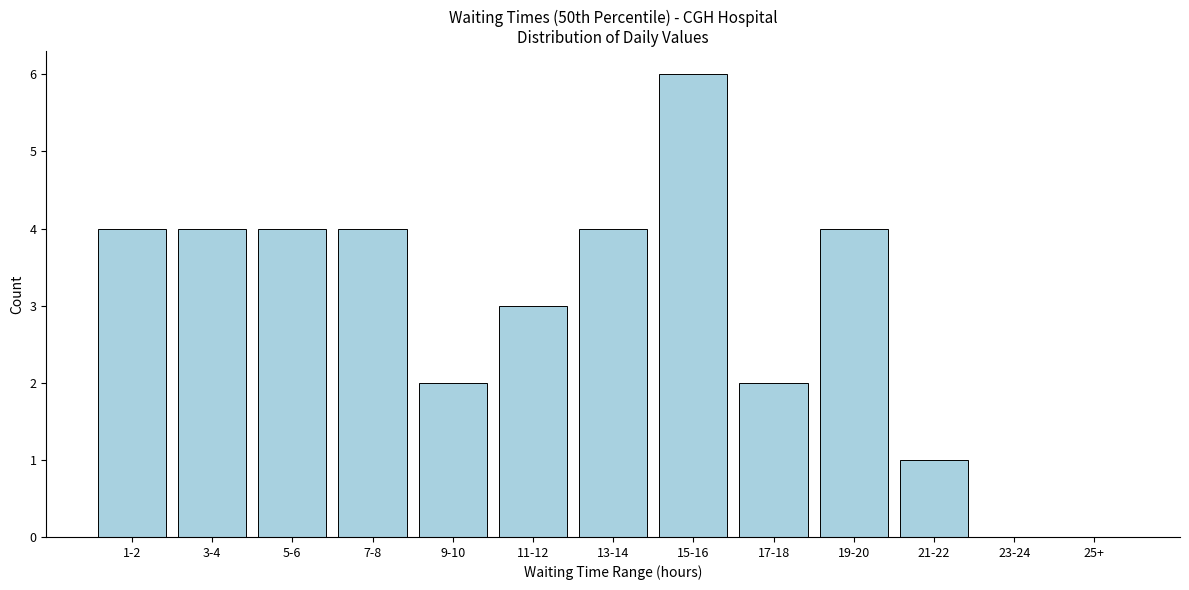

Reading right to left, transcribe all the data shown in this chart.

25+=0	23-24=0	21-22=1	19-20=4	17-18=2	15-16=6	13-14=4	11-12=3	9-10=2	7-8=4	5-6=4	3-4=4	1-2=4